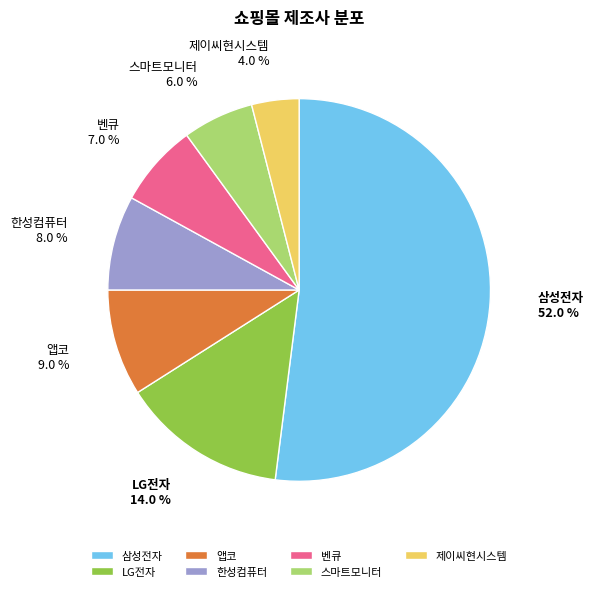

To the nearest percent, what percentage of the pie is 스마트모니터?

6%